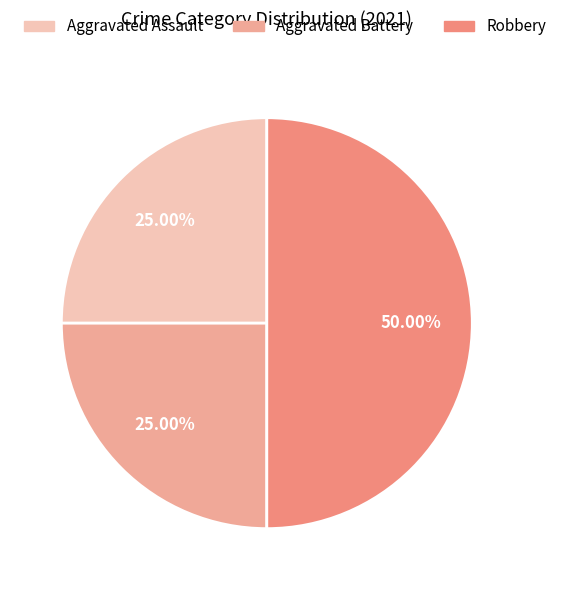

Which has a higher value, Aggravated Assault or Robbery?

Robbery